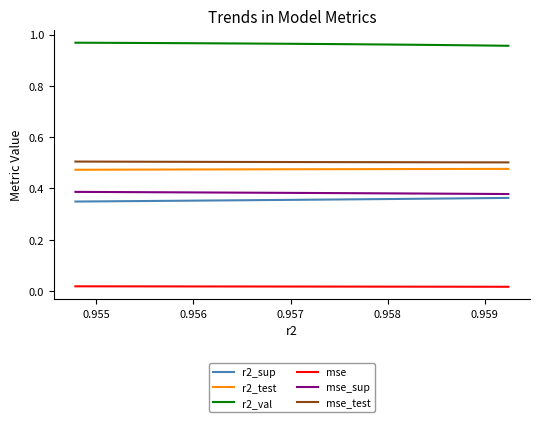

True or false: mse and r2_val cross at least once.

False